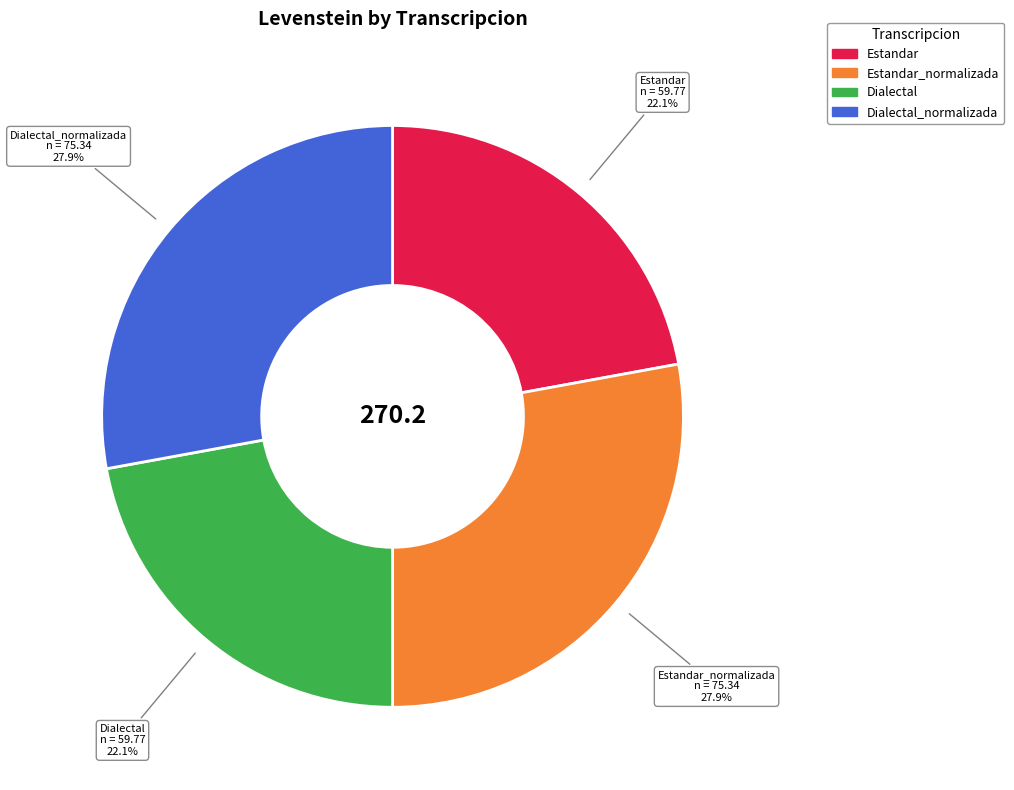

Does any single category account for the majority?

No